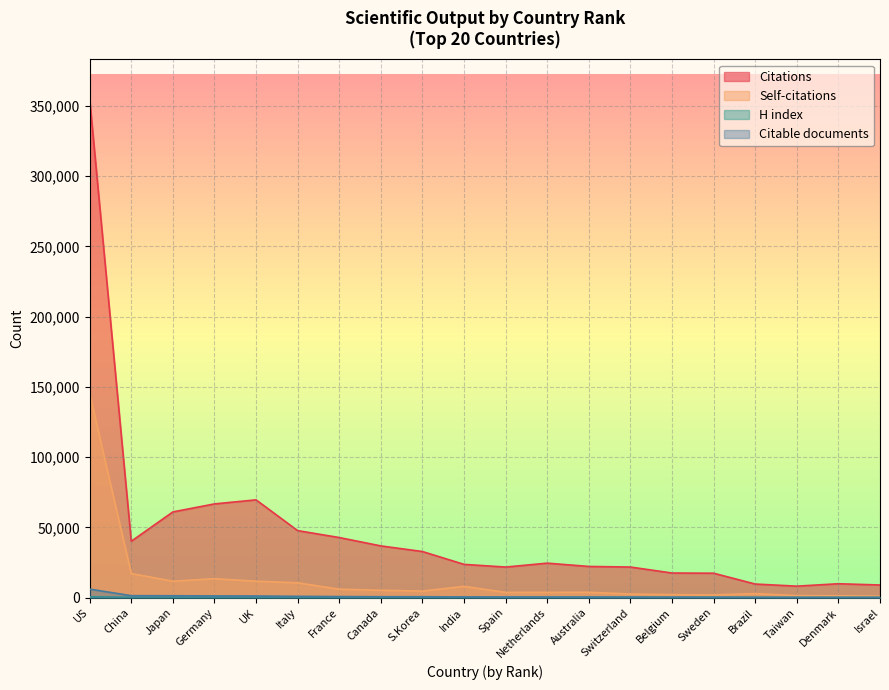

True or false: Citable documents and Self-citations intersect in this chart.

False